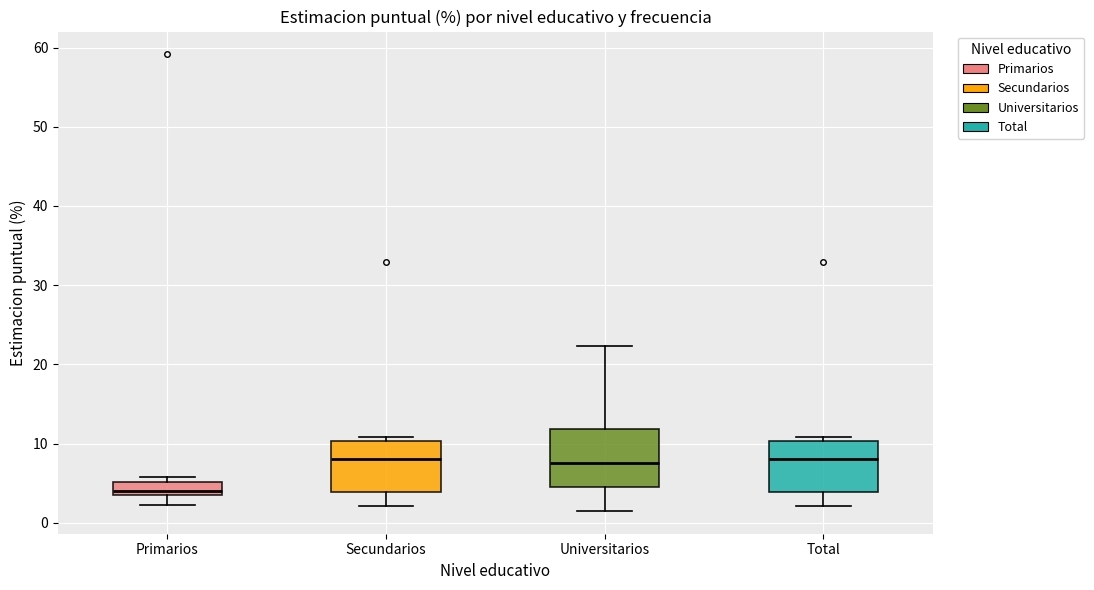

Where is the lower edge of the box for Primarios on the y-axis? The values are not printed on the chart, so give them approximately, as read against the axis.

4